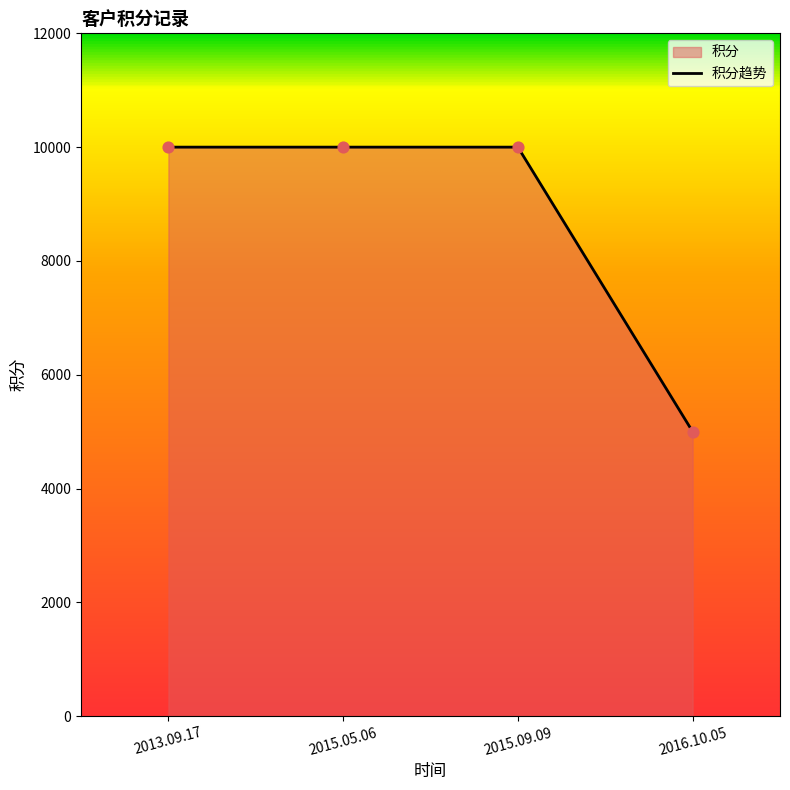

What is the ratio of the value at 2013.09.17 to the value at 2015.09.09?

1.0